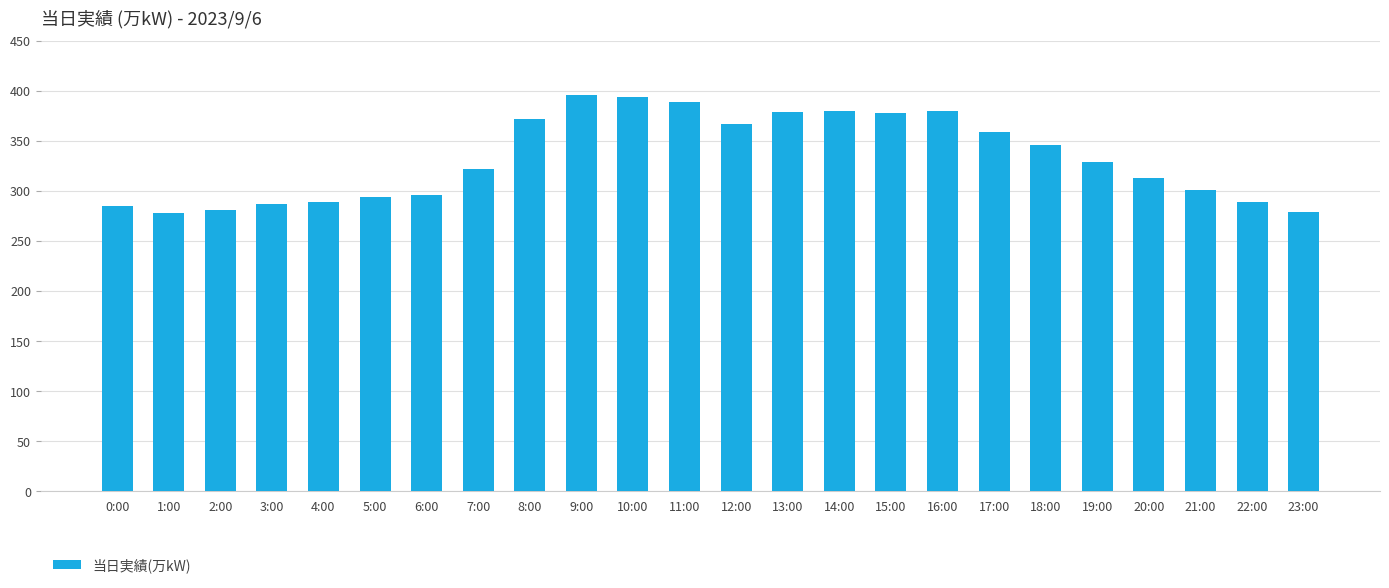

Is it true that the value at 11:00 is 389?

True